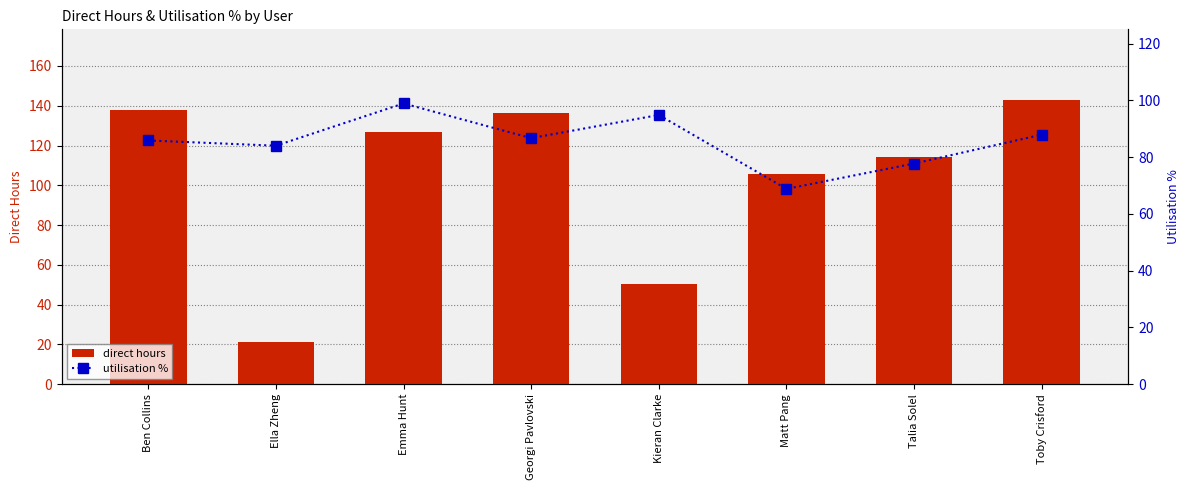

Is the value of utilisation % at Georgi Pavlovski greater than the value of direct hours at Ben Collins?

No